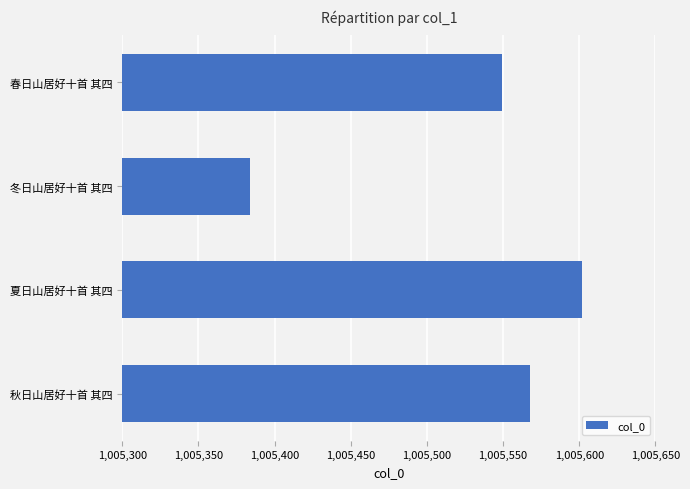

What is the average value?

1005526